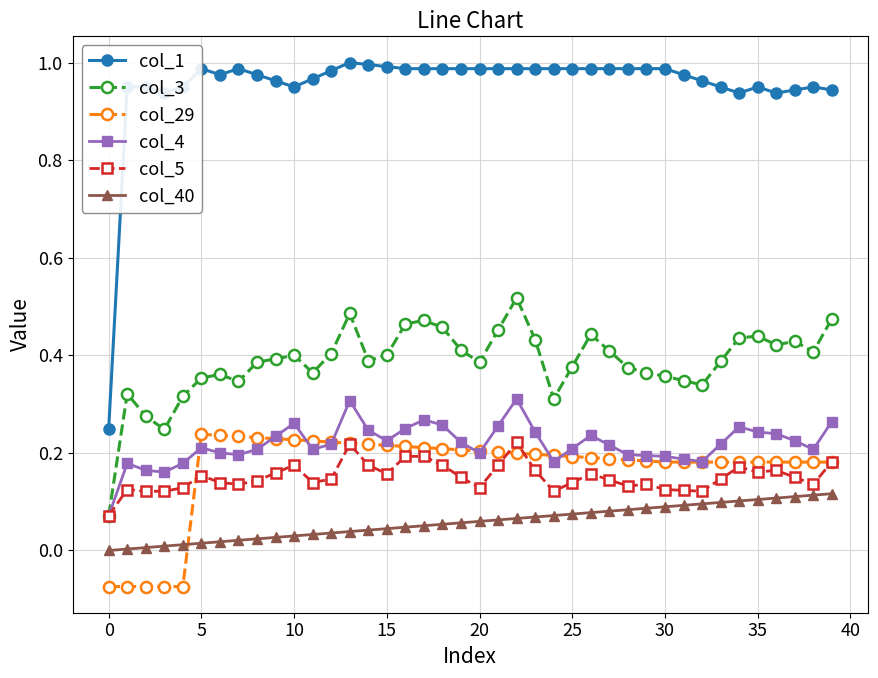

Which series has the largest total across all categories?

col_1